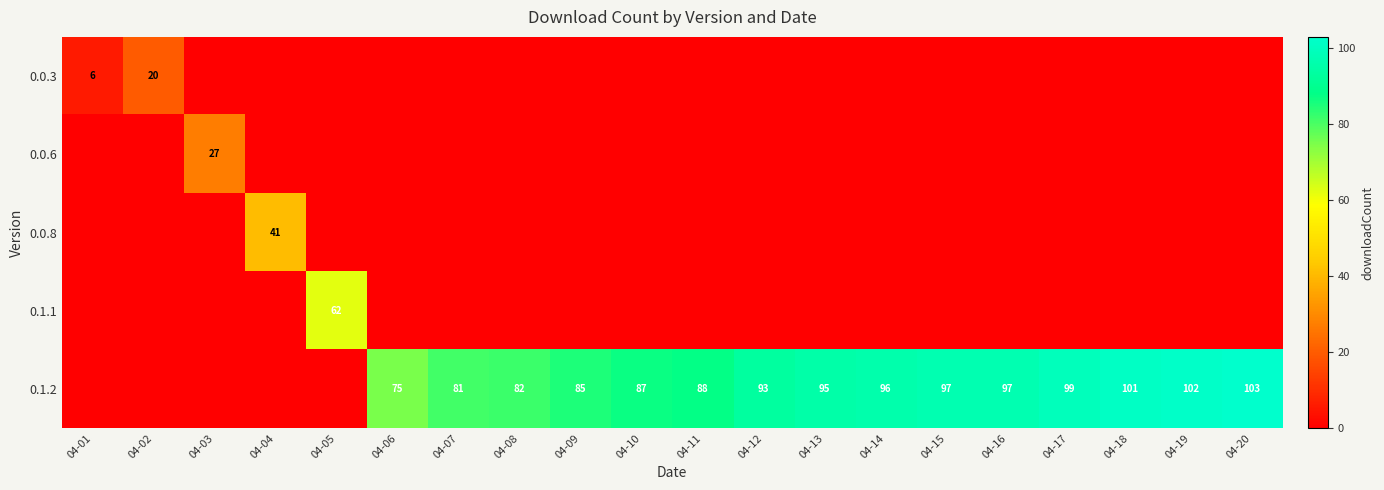

At how many categories does at least one series exceed 66?

15